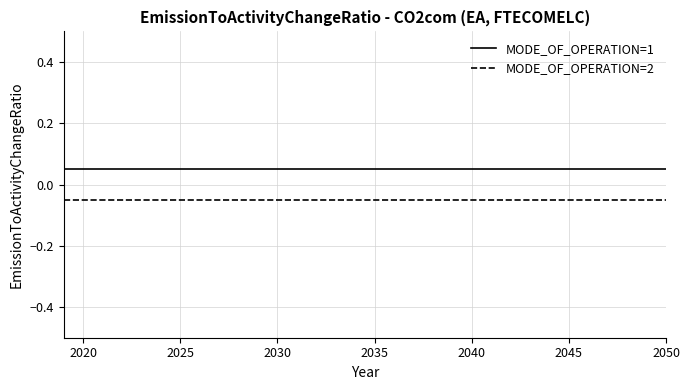

List the series in order of their overall mean, lowest first.

MODE_OF_OPERATION=2, MODE_OF_OPERATION=1